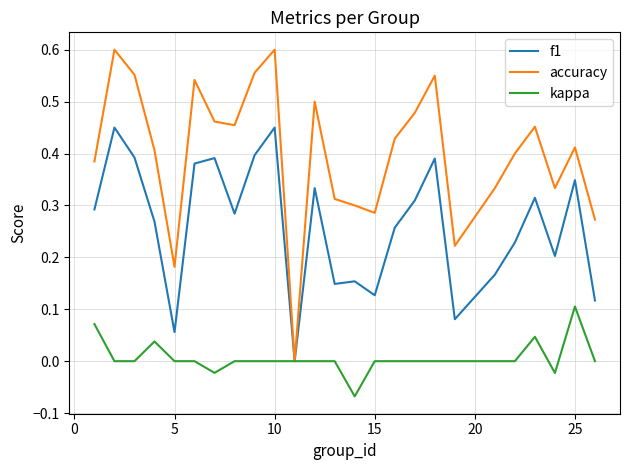

Which series has the largest range (max minus min)?

accuracy